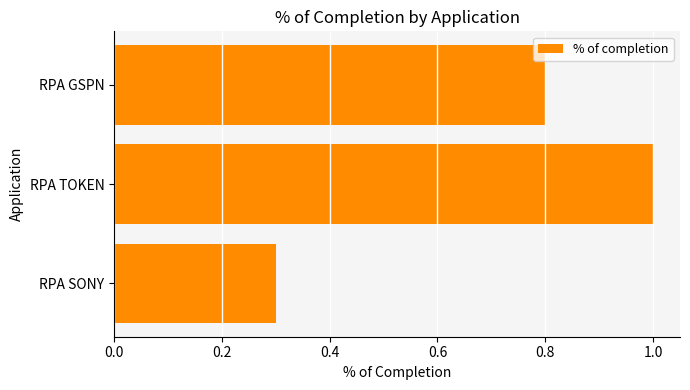

List the labels in order of value, largest first.

RPA TOKEN, RPA GSPN, RPA SONY